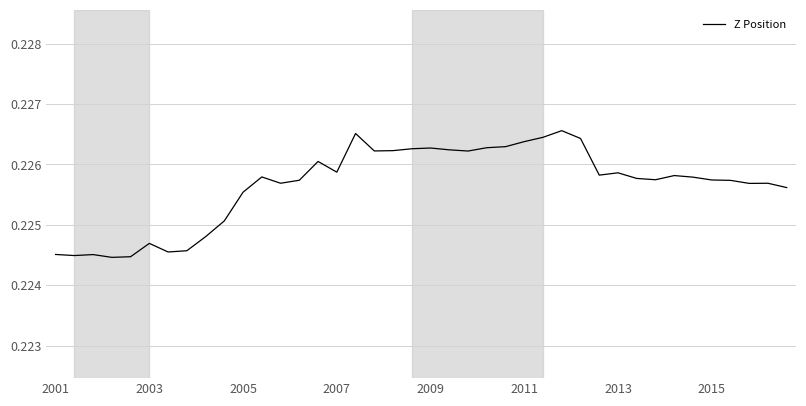

How many lines are shown in the chart?

1